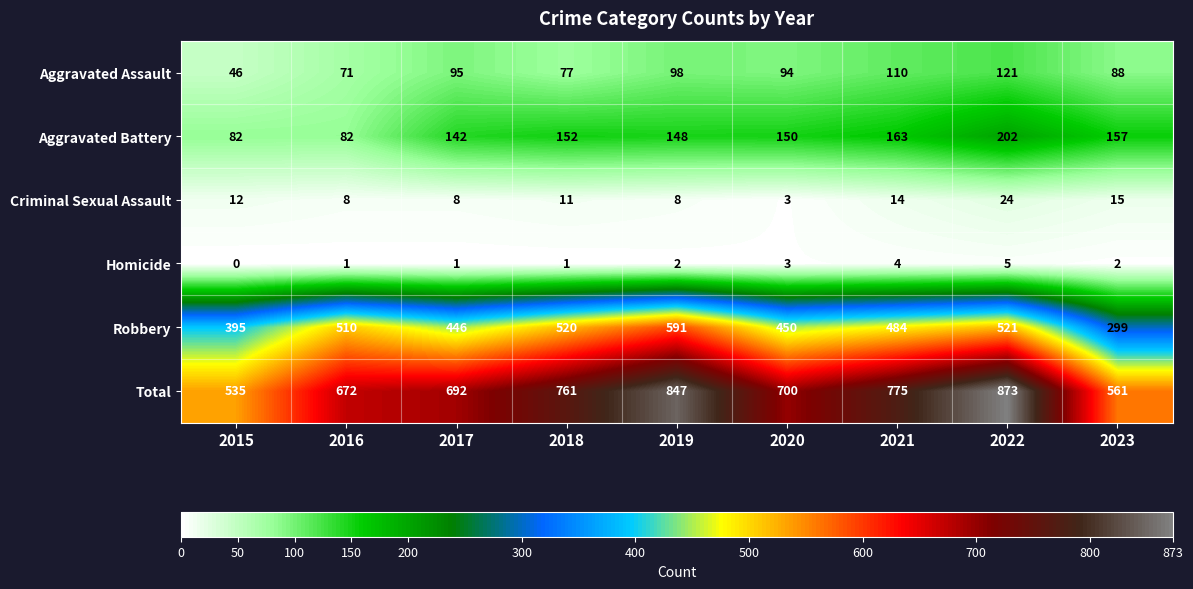

Is it true that Aggravated Battery equals 250 at 2020?

False